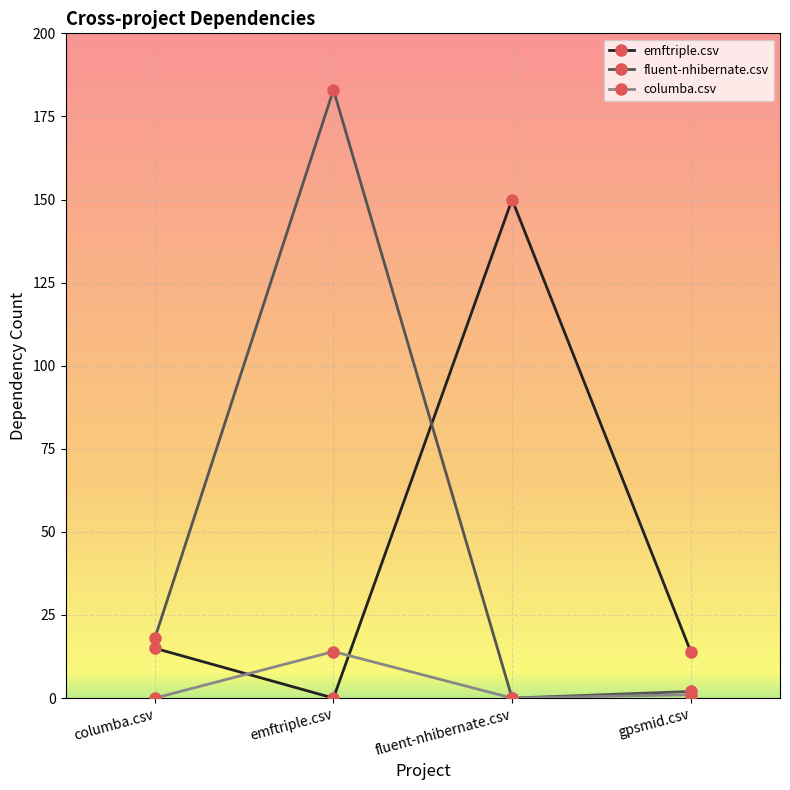

Is it true that columba.csv equals 14 at emftriple.csv?

True